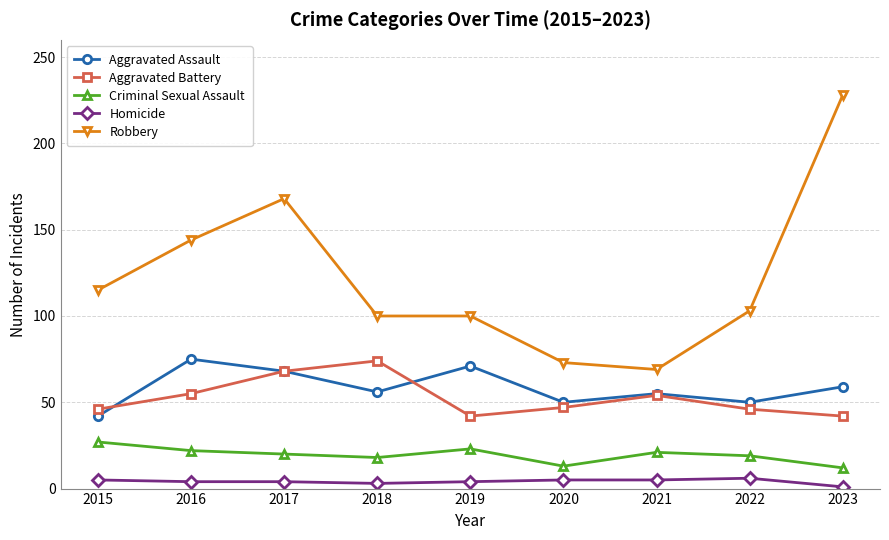

What is the maximum value for Homicide?

6